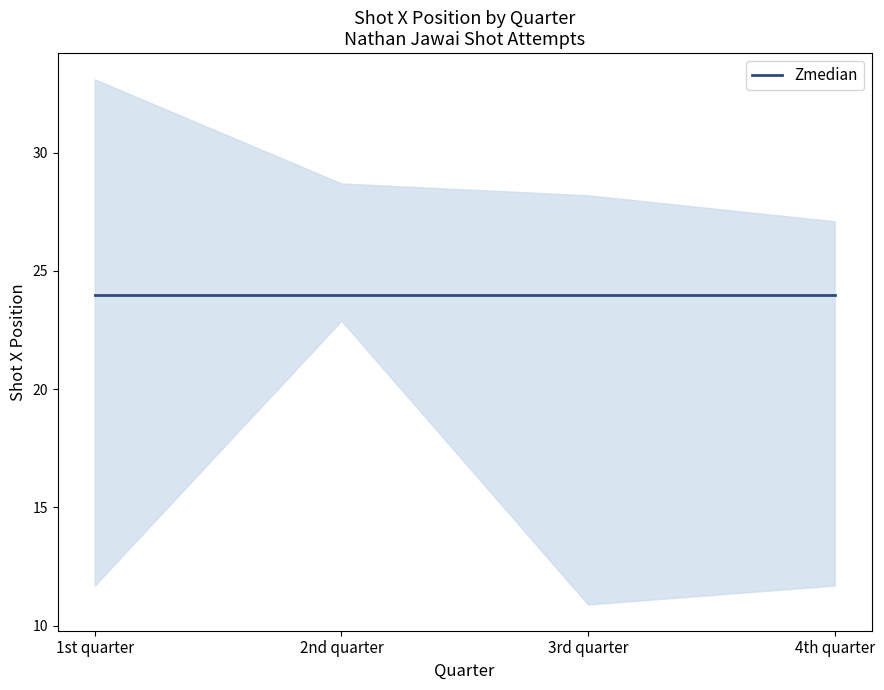

True or false: shotX_median and shotX_upper intersect in this chart.

False